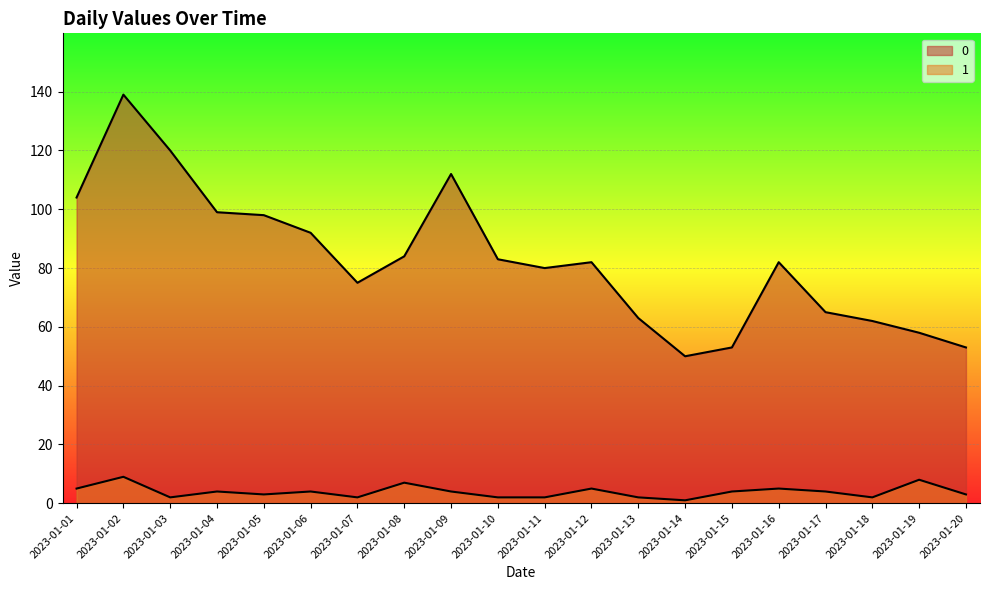

What are all the series names shown in the legend?

0, 1